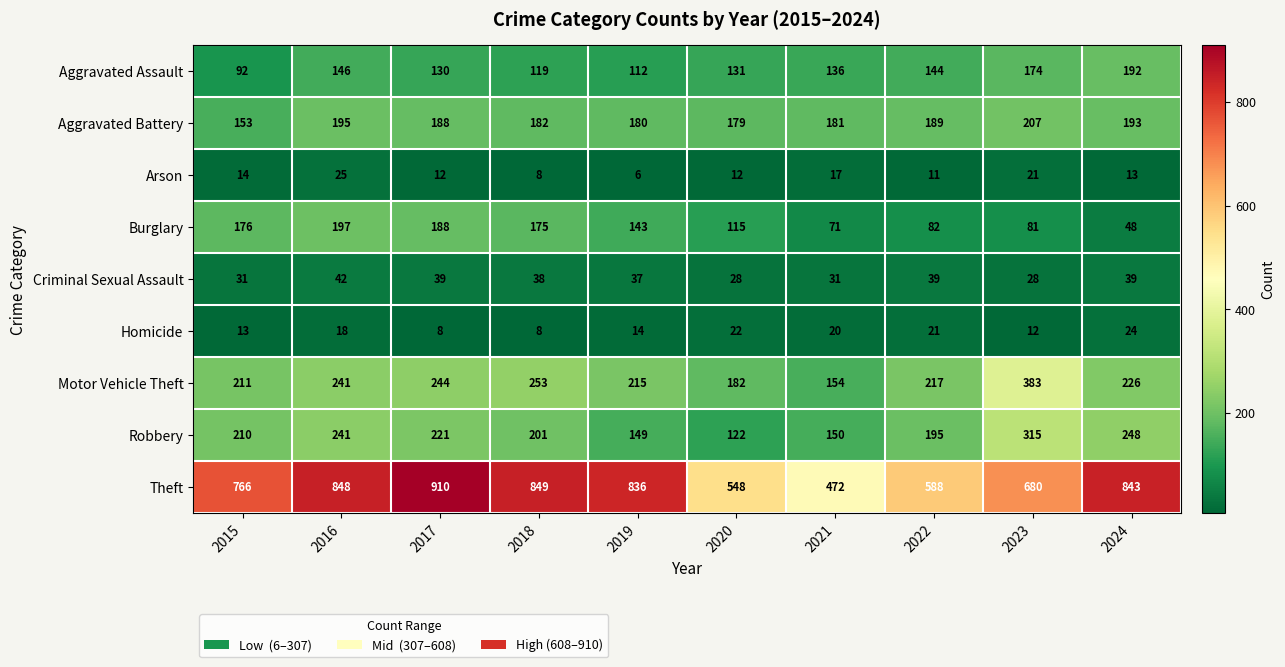

What is the sum of the Motor Vehicle Theft values at 2015 and 2018?

464